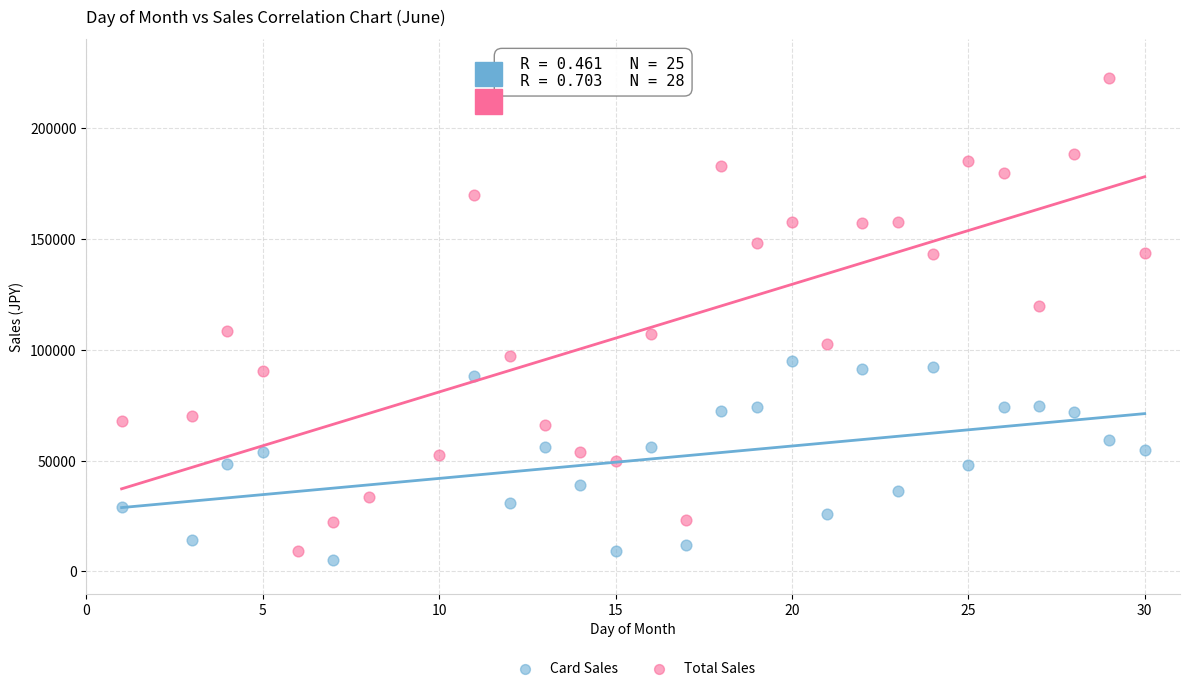

What are all the series names shown in the legend?

Card Sales, Total Sales